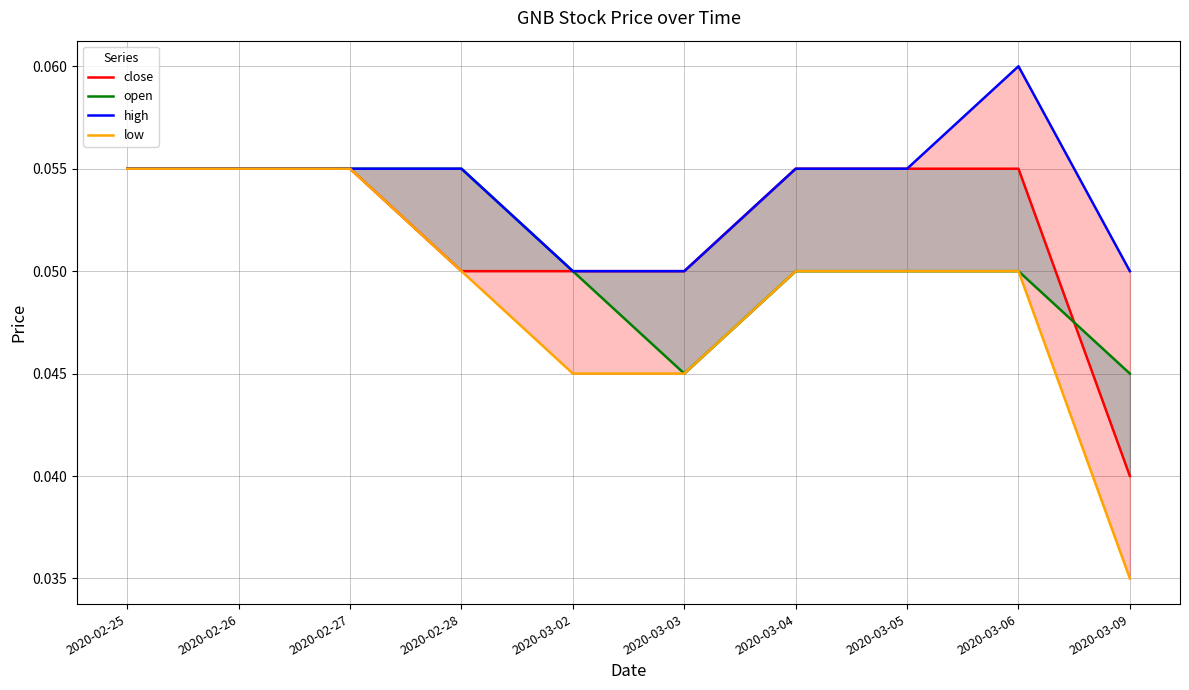

True or false: high and open intersect in this chart.

False